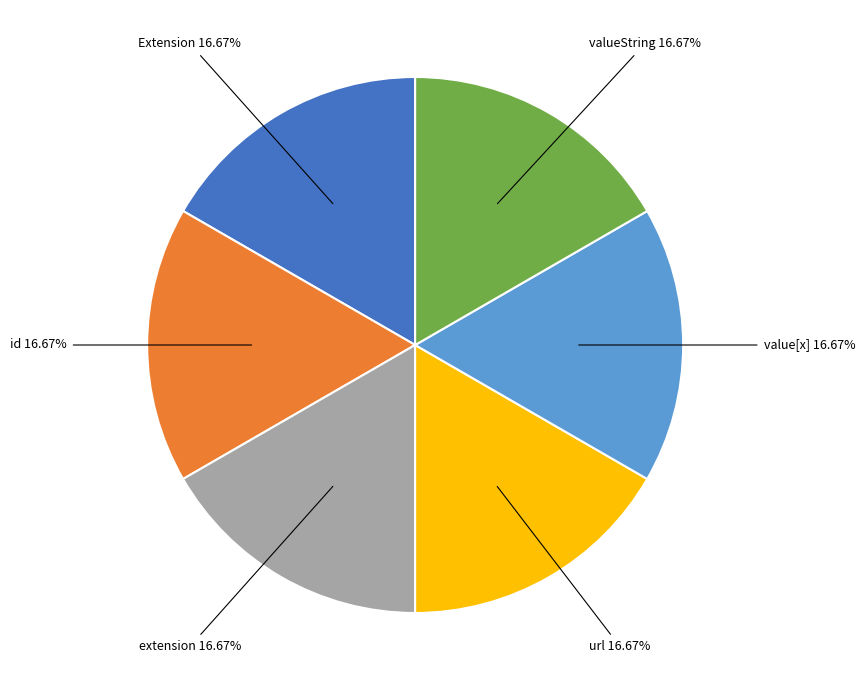

Is there a majority slice in this chart?

No